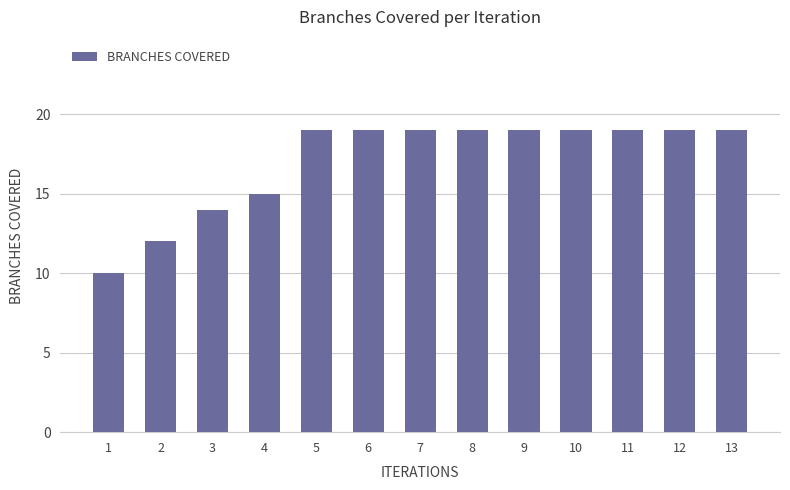

How many values are below 19?

4